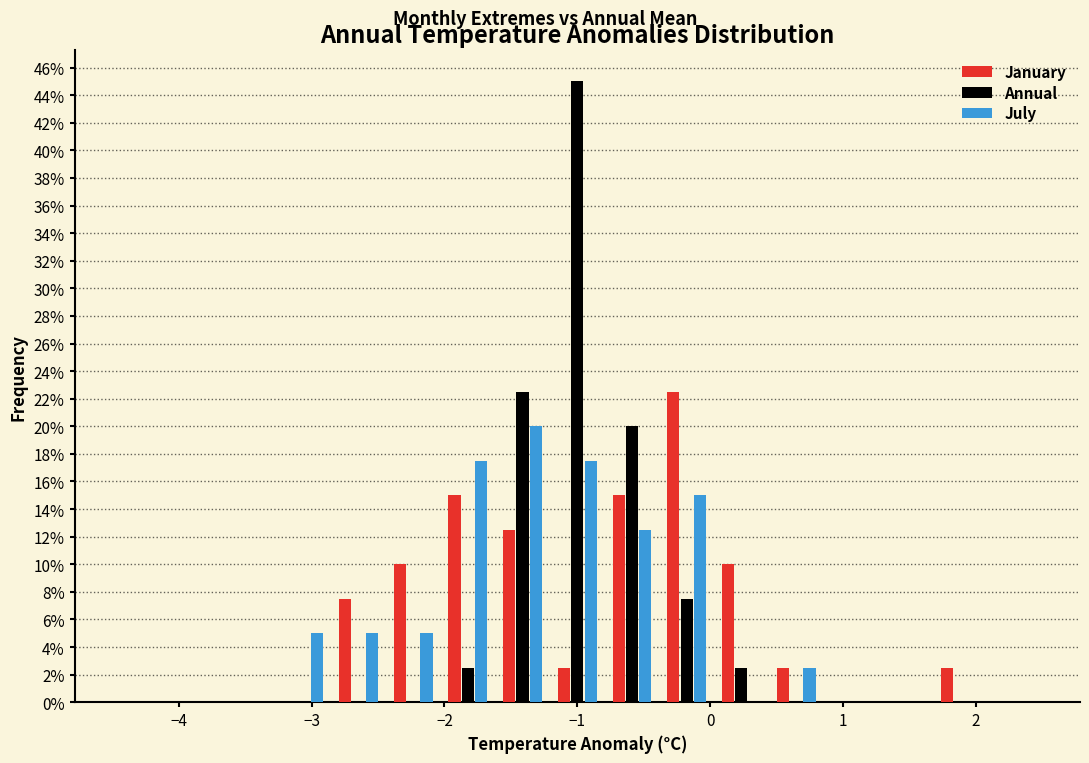

What is the height of the January bar covering -2.0 to -1.6 on the x-axis? Neither the bar edges nor the heights are printed on the chart, so give them approximately, as read against the axes.

15.0